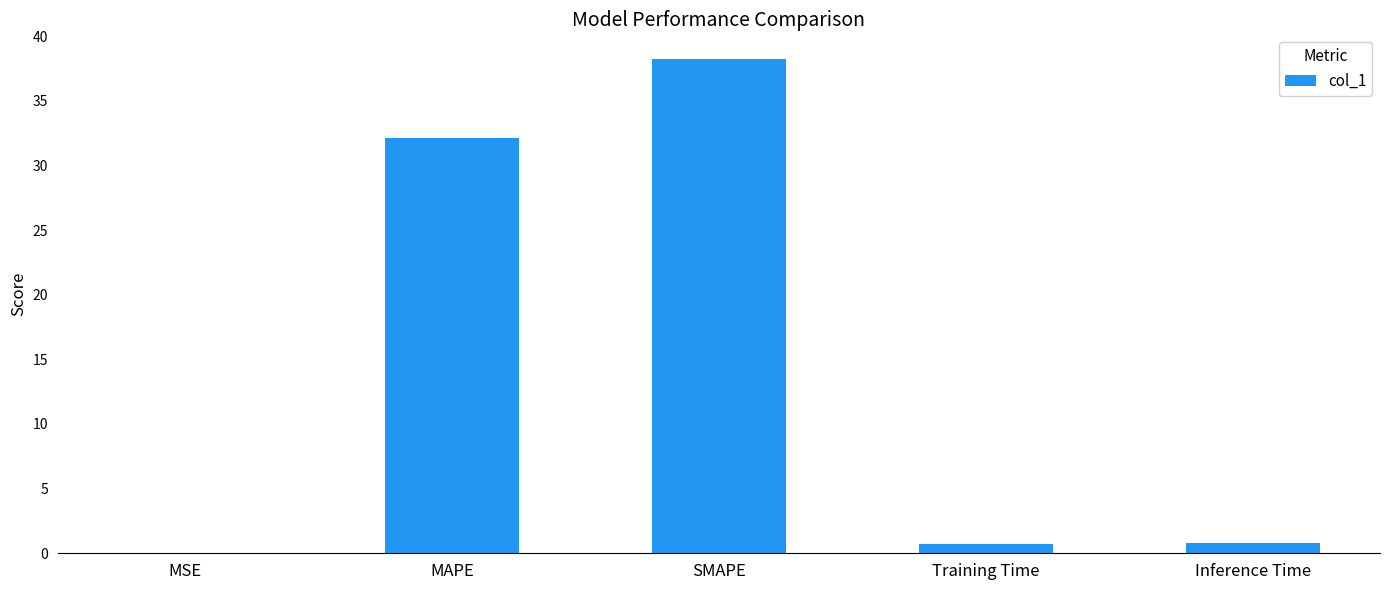

What value does the data have at SMAPE?

38.2